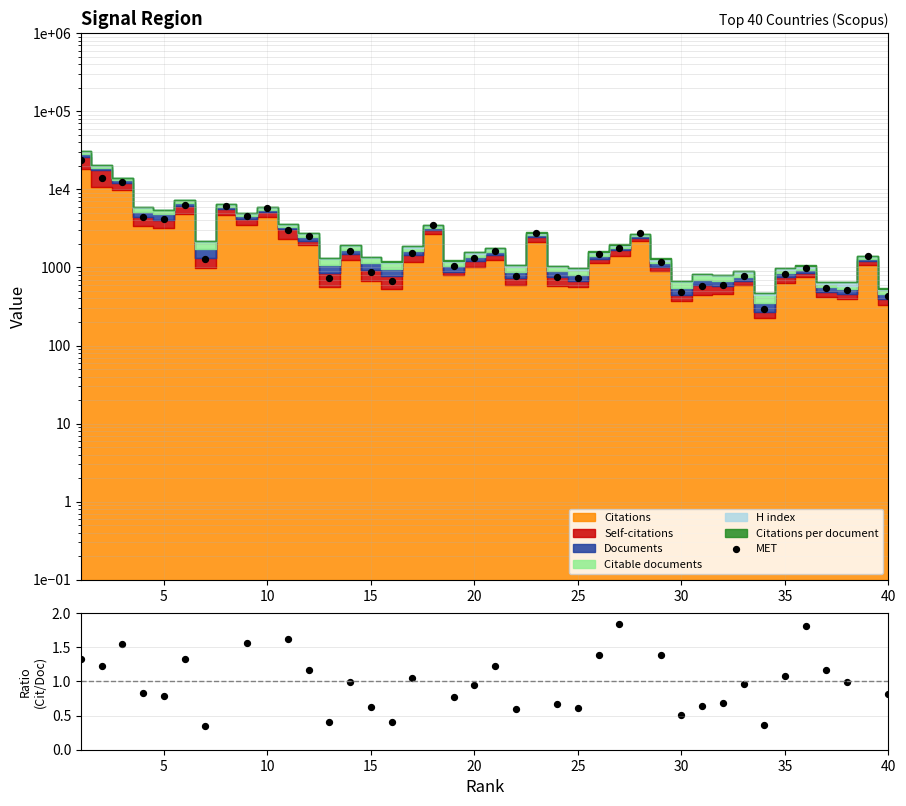

Between 30 and 9, which is larger?

9